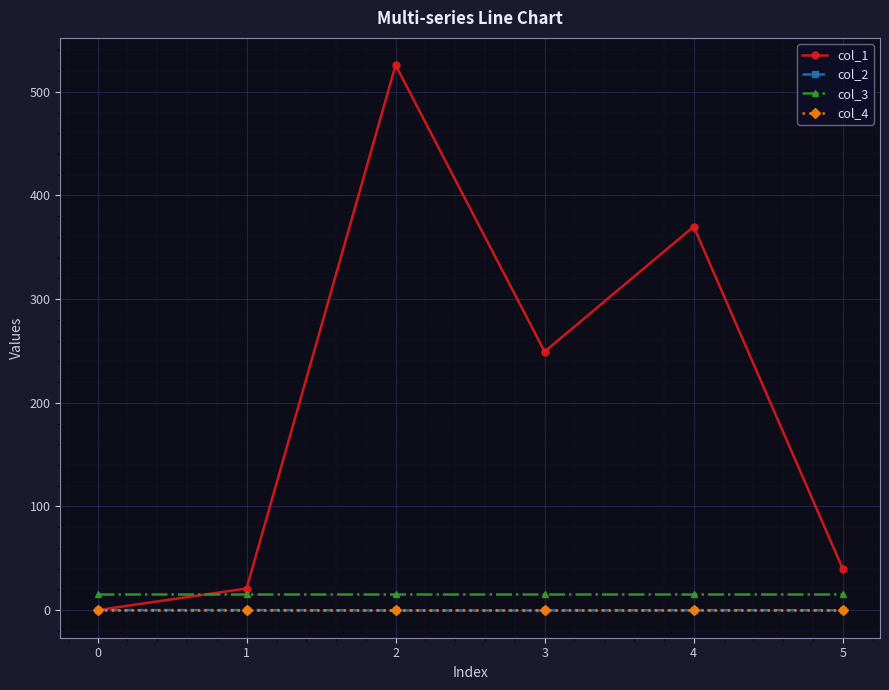

Which series has the largest range (max minus min)?

col_1